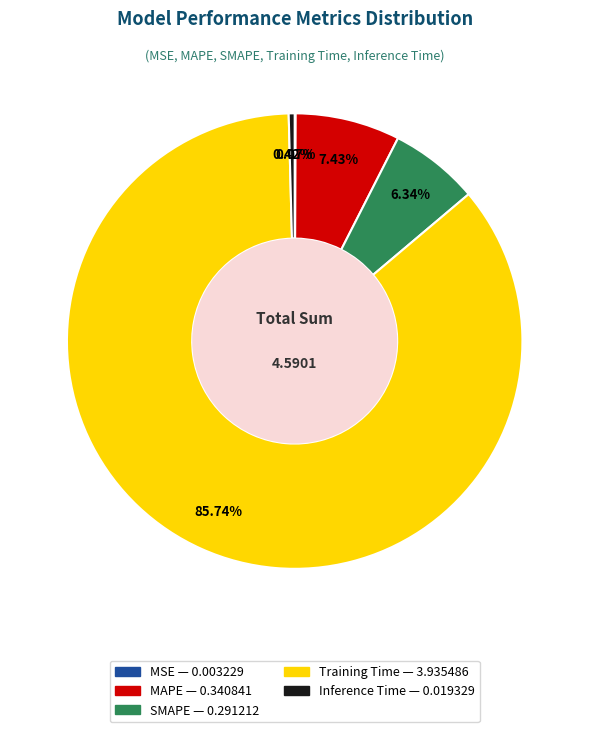

Does Training Time represent more than half of the total?

Yes